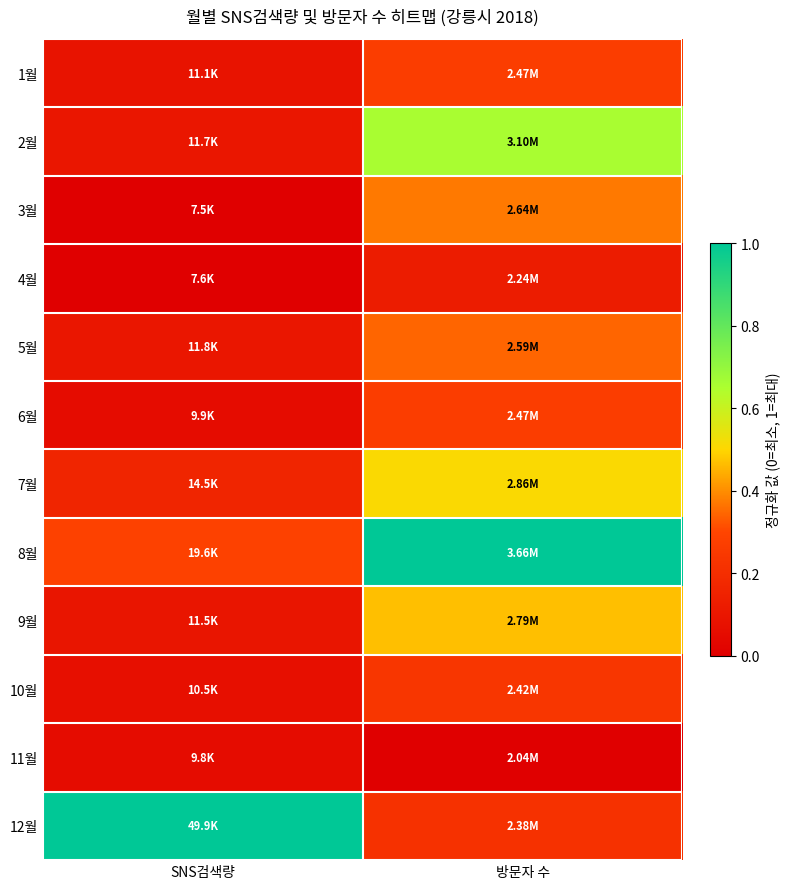

Reading left to right, transcribe all the data shown in this chart.

1월: SNS검색량=0.1	방문자 수=0.3
2월: SNS검색량=0.1	방문자 수=0.7
3월: SNS검색량=0.0	방문자 수=0.4
4월: SNS검색량=0.0	방문자 수=0.1
5월: SNS검색량=0.1	방문자 수=0.3
6월: SNS검색량=0.1	방문자 수=0.3
7월: SNS검색량=0.2	방문자 수=0.5
8월: SNS검색량=0.3	방문자 수=1.0
9월: SNS검색량=0.1	방문자 수=0.5
10월: SNS검색량=0.1	방문자 수=0.2
11월: SNS검색량=0.1	방문자 수=0.0
12월: SNS검색량=1.0	방문자 수=0.2